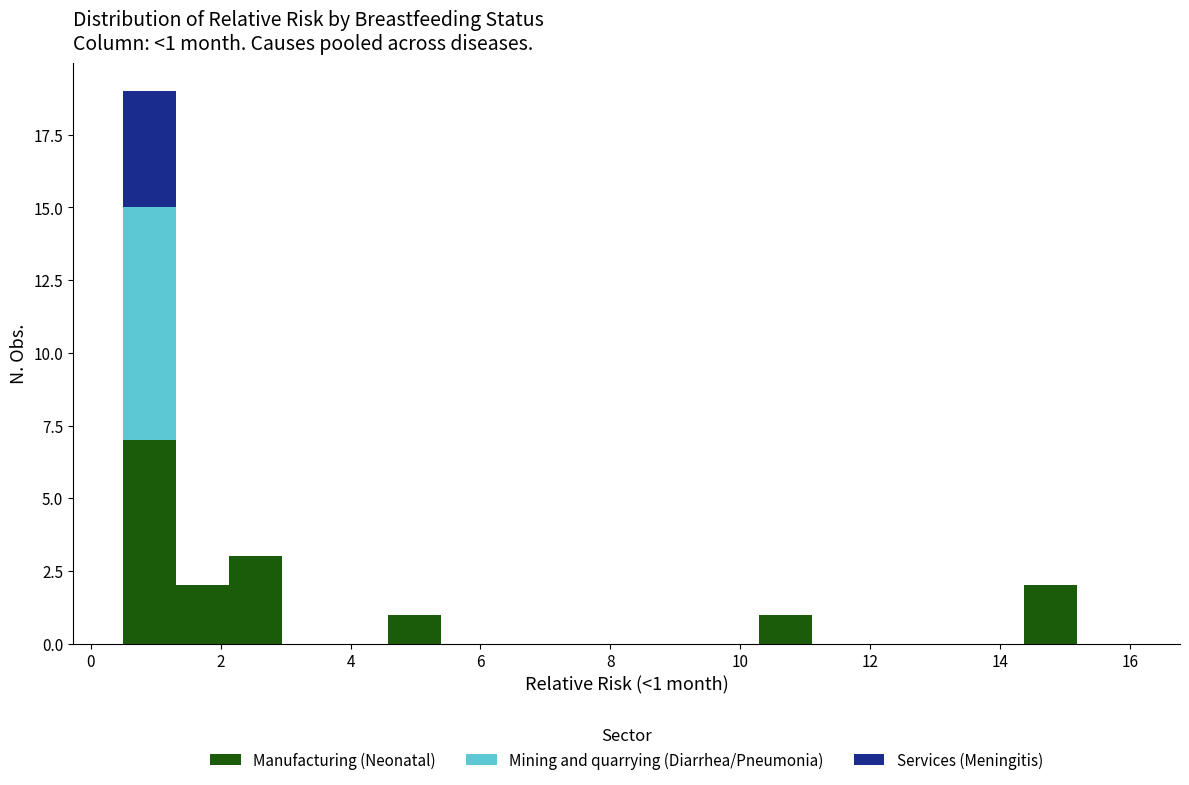

Which range on the x-axis has the tallest stacked bar (by total height)?

0.6 to 1.4